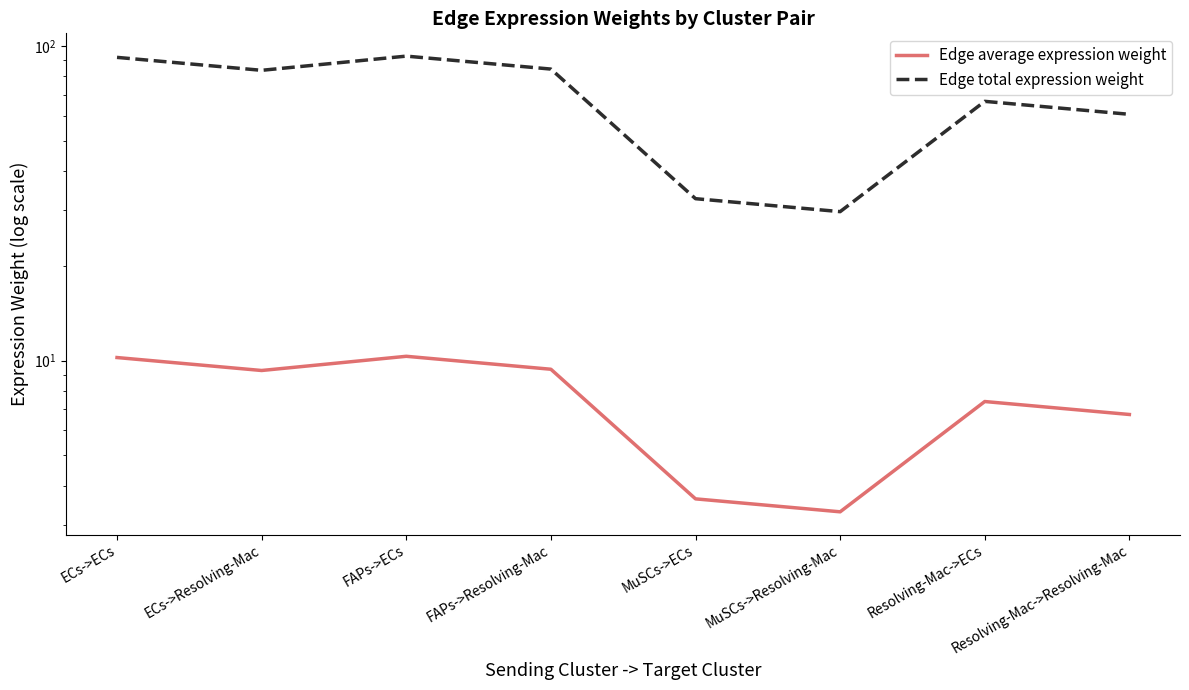

How many interior local peaks does the Edge average expression weight series have?

2